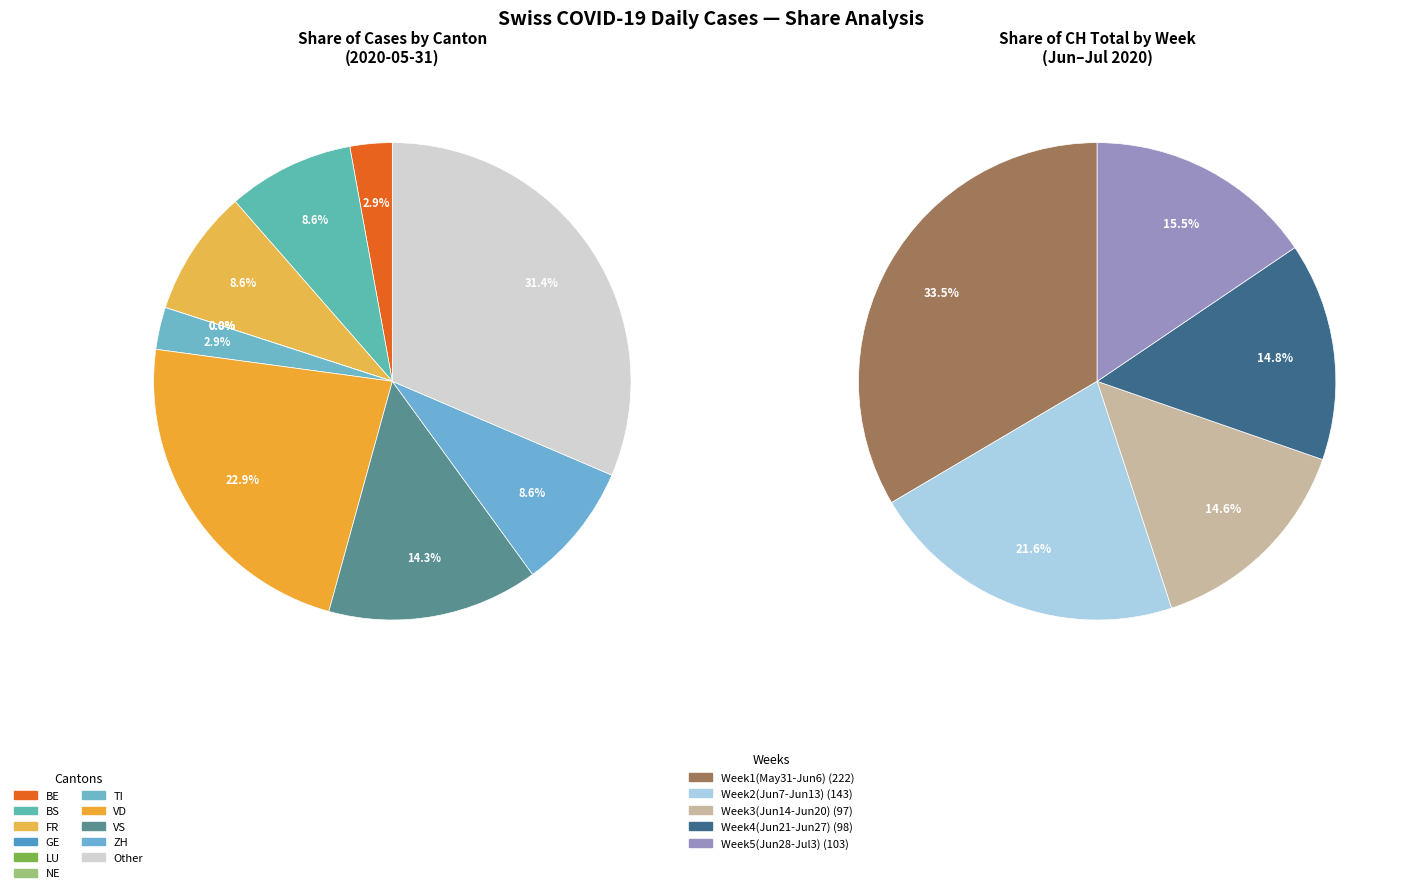

The 2020-06-06 slice represents 1% of the pie. True or false?

False